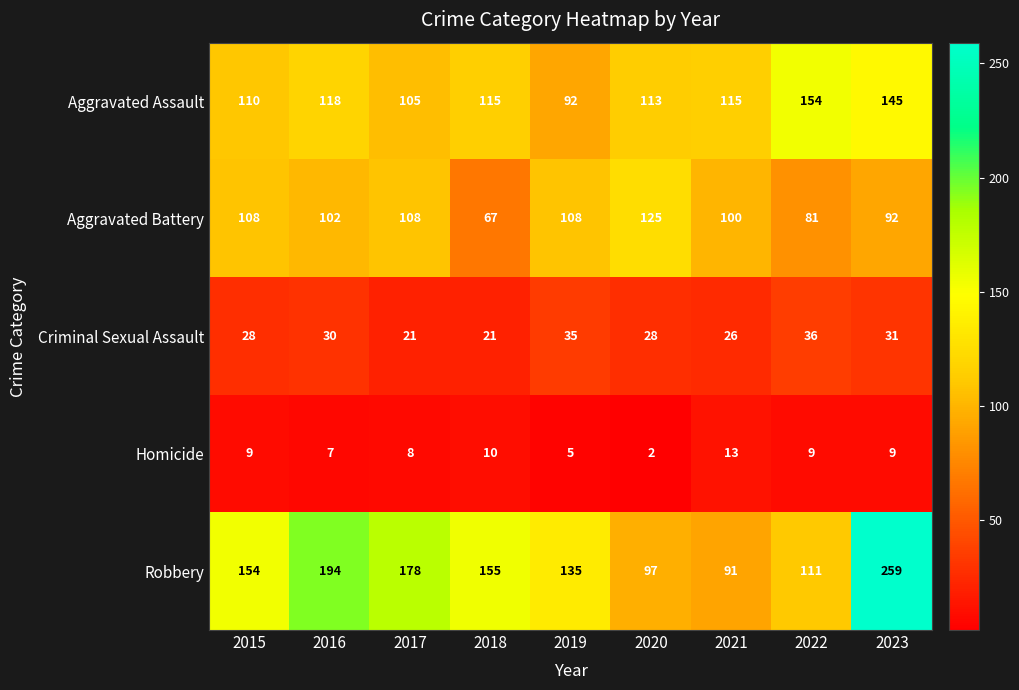

At which category is the sum across all series the highest?

2023